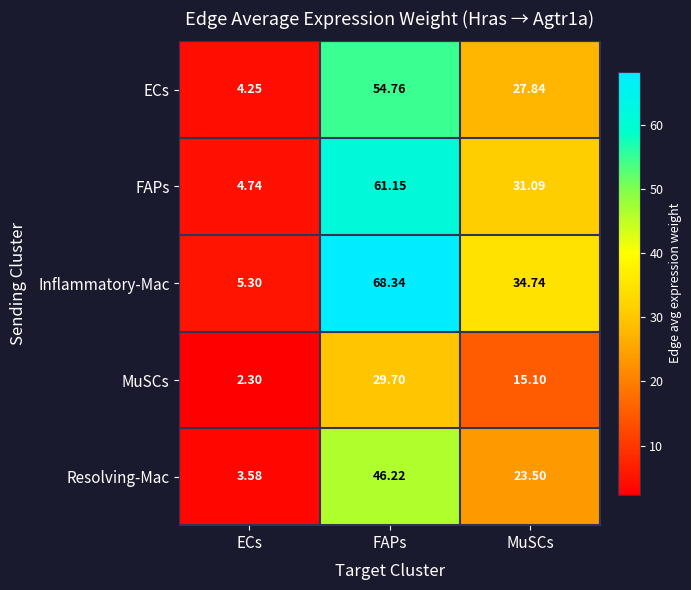

At ECs, list the series in order from largest to smallest.

Inflammatory-Mac, FAPs, ECs, Resolving-Mac, MuSCs